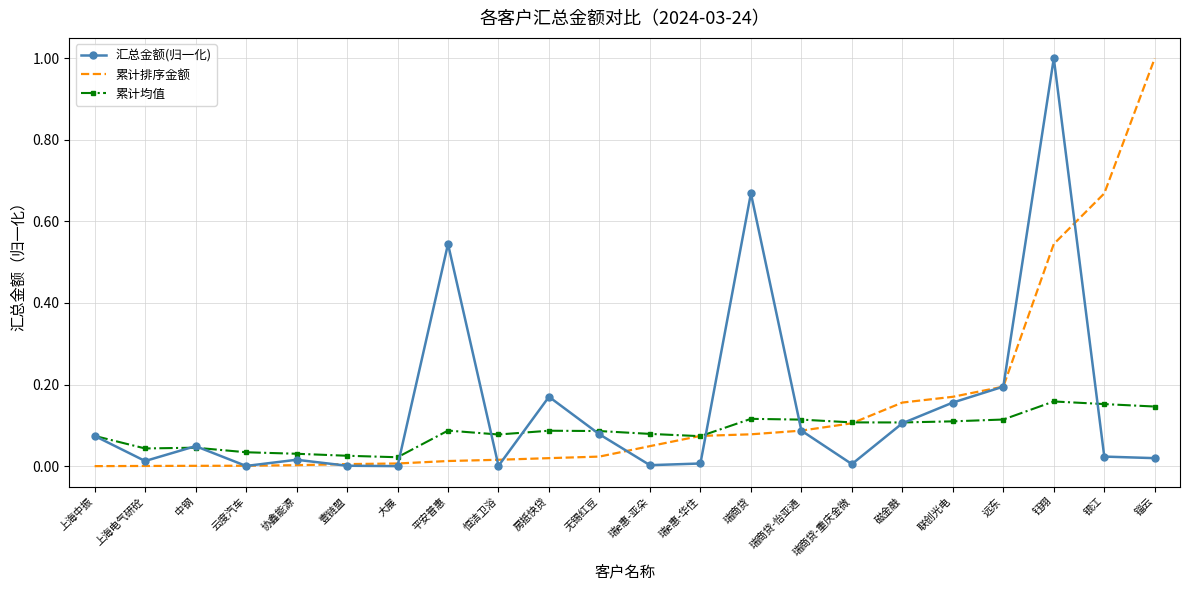

At which category is the sum across all series the highest?

钰翔